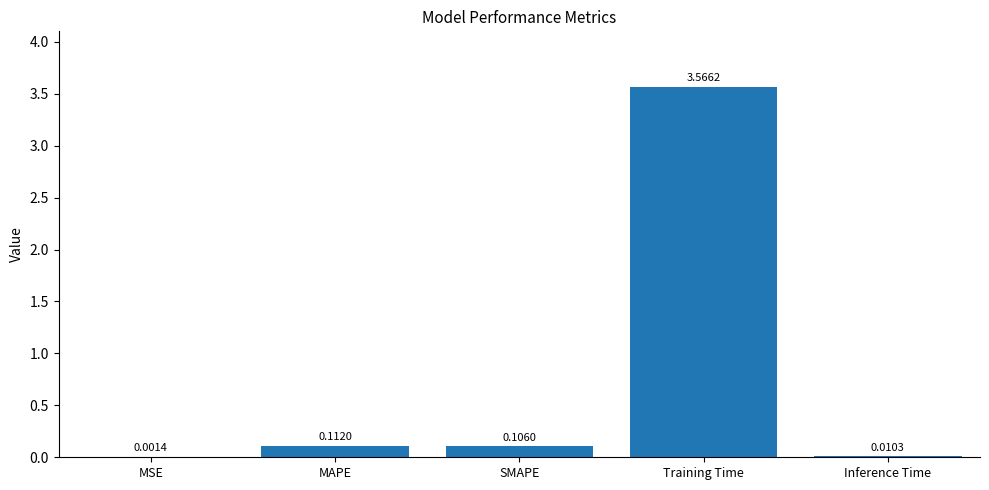

Which has a higher value, Training Time or SMAPE?

Training Time